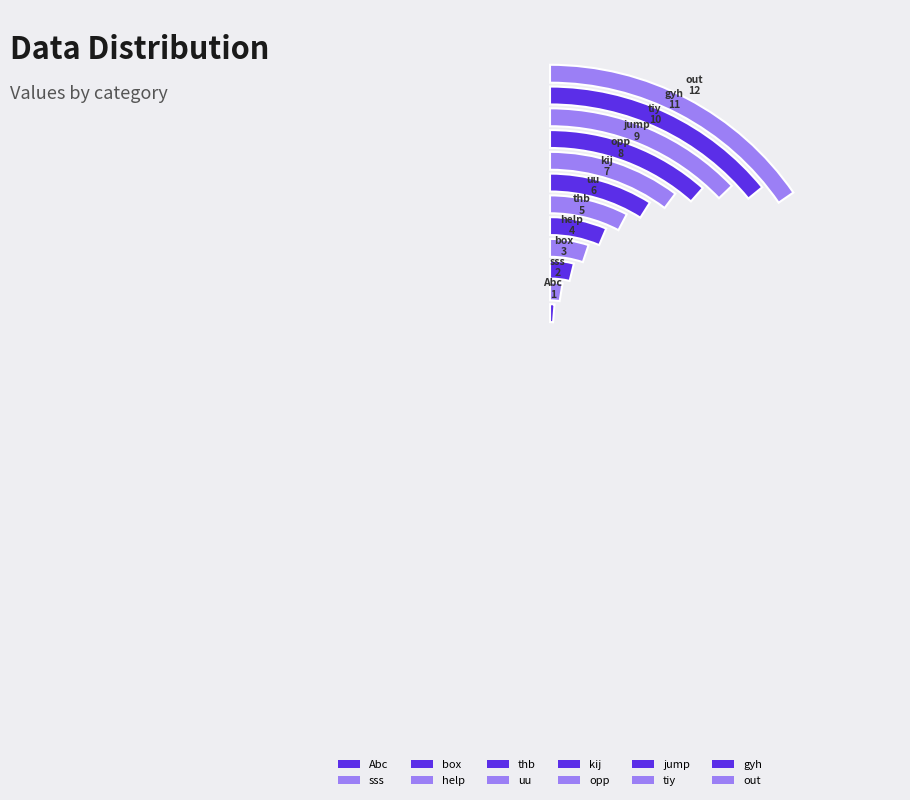

Which slice is the largest?

out